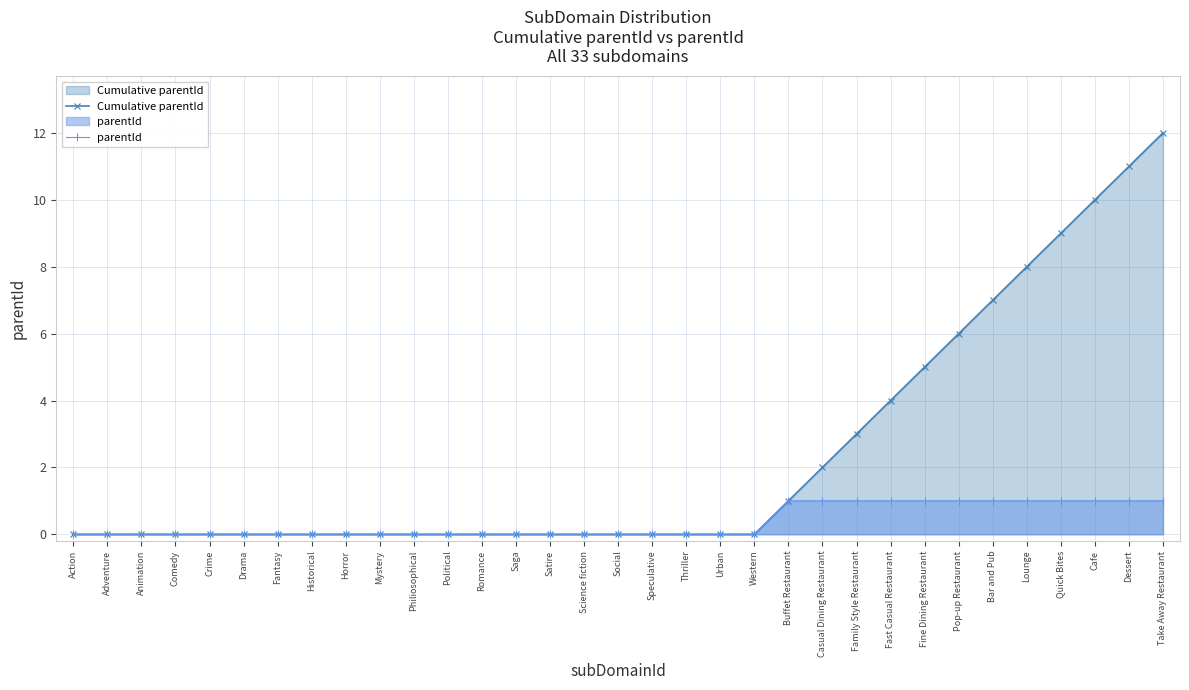

What is the difference between the second highest and minimum values in the Cumulative parentId series?

11